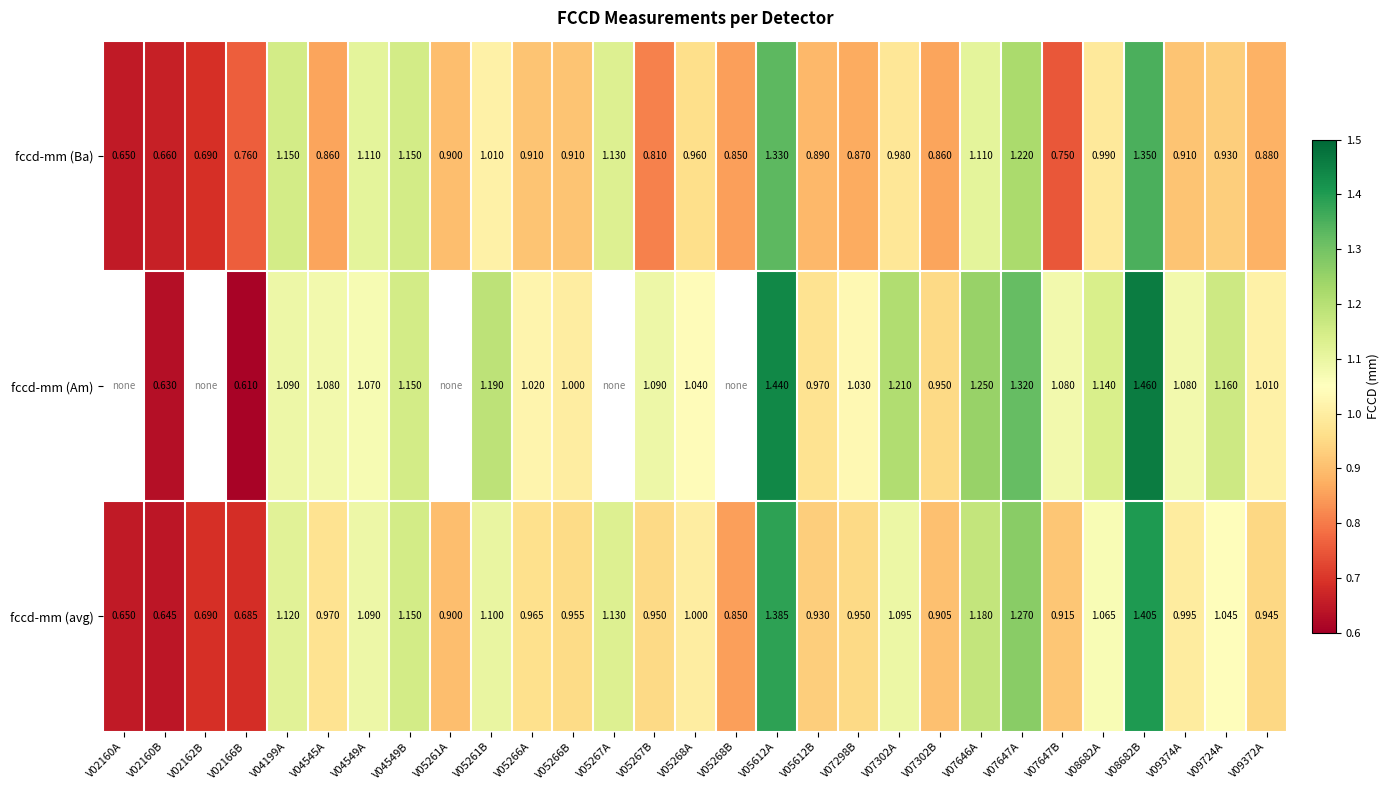

At how many categories does at least one series exceed 0?

29